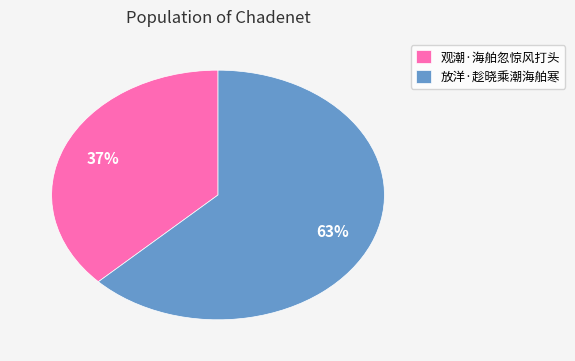

Is the sum of 放洋·趁晓乘潮海舶寒 and 观潮·海舶忽惊风打头 greater than half?

Yes